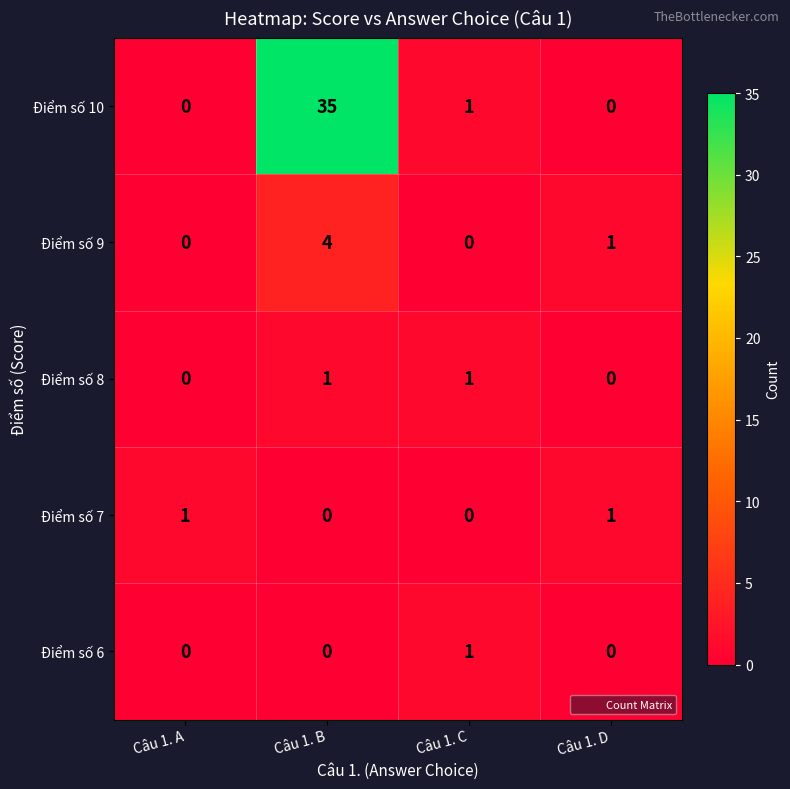

What is the greatest value displayed?

35